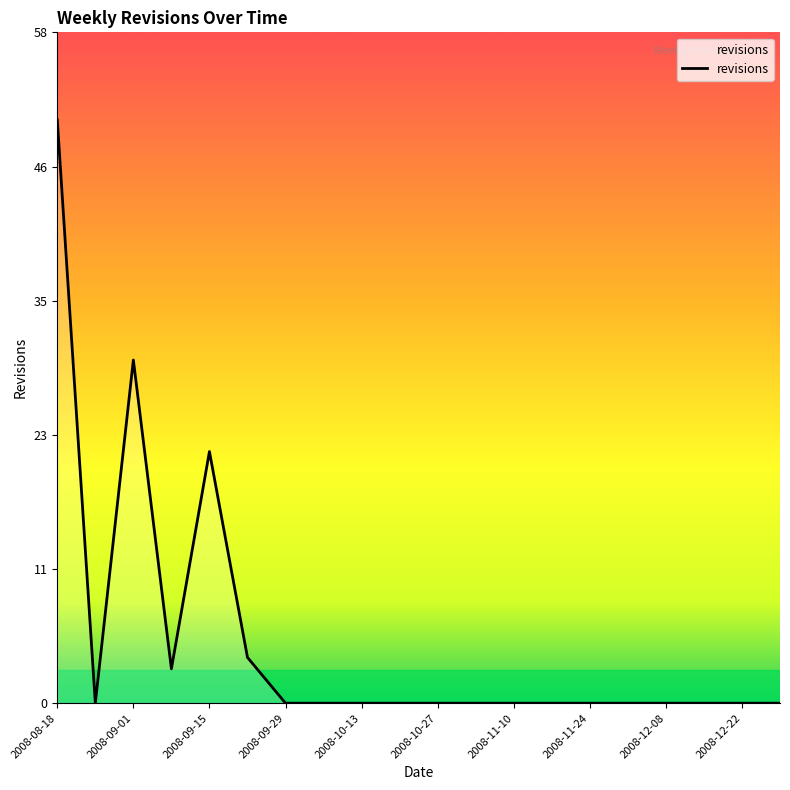

Does the chart have visible grid lines?

No